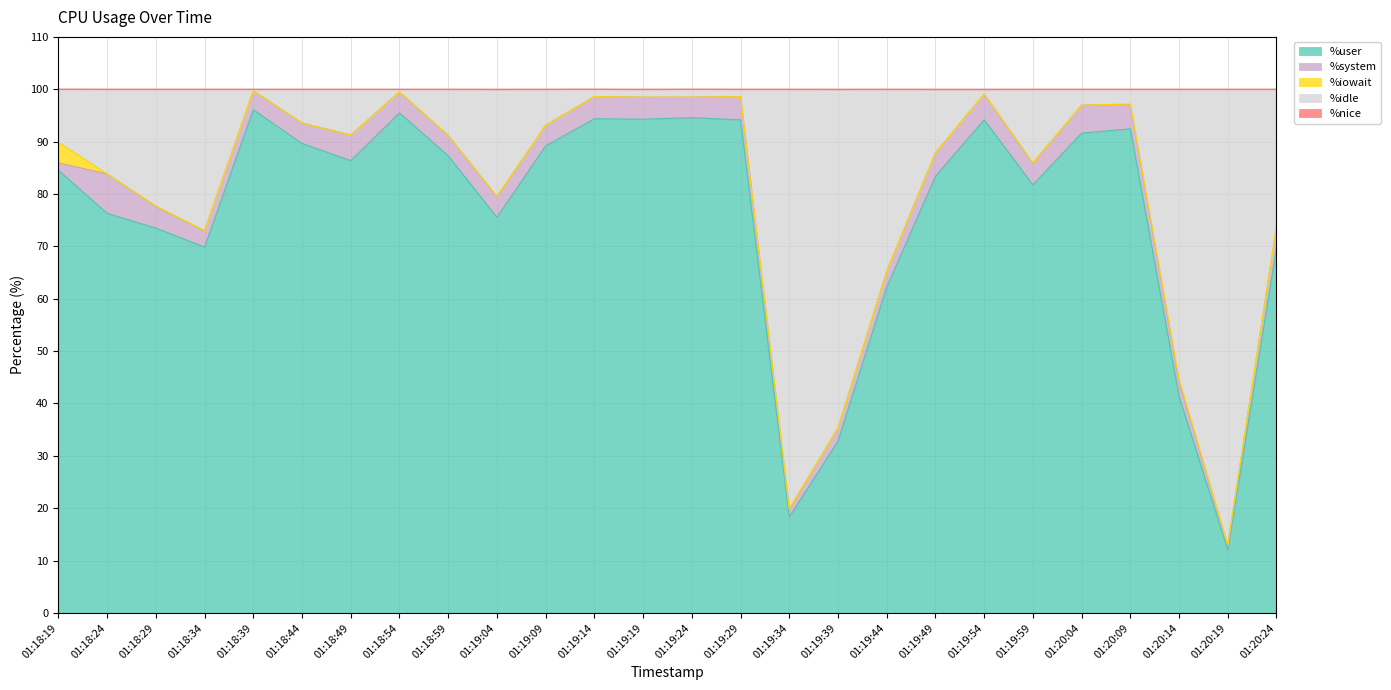

The value of %iowait at 01:19:49 is 0.0. True or false?

True